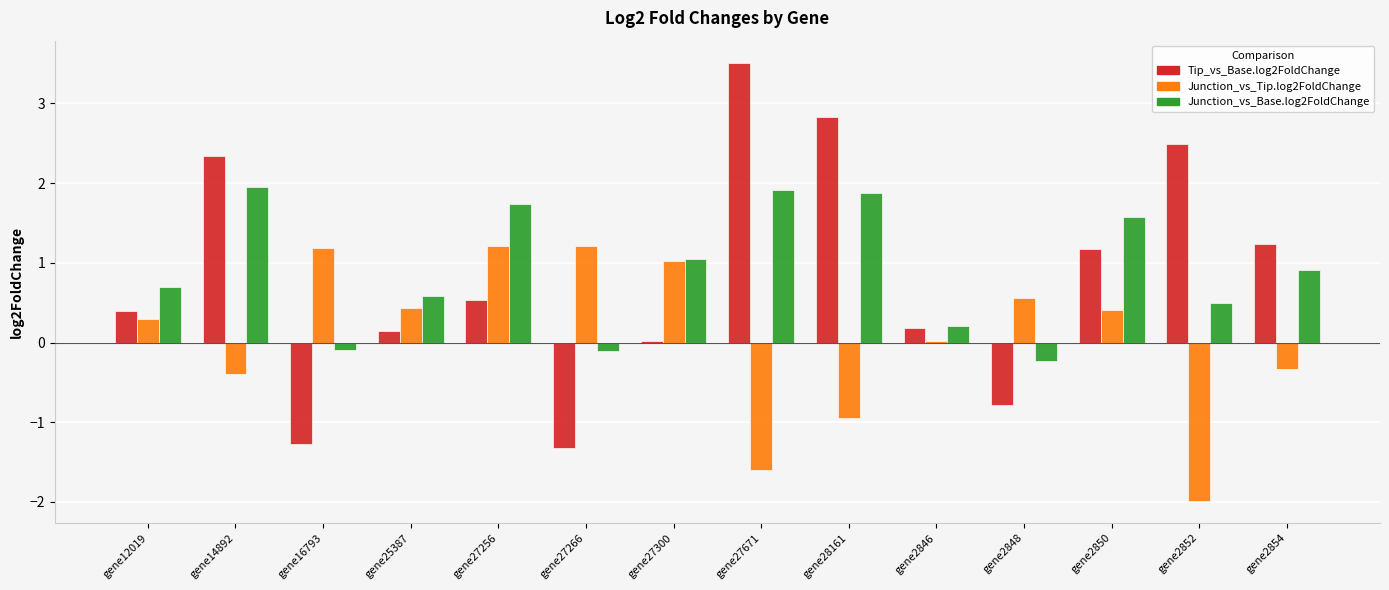

Which label corresponds to the largest value in the chart?

gene27671